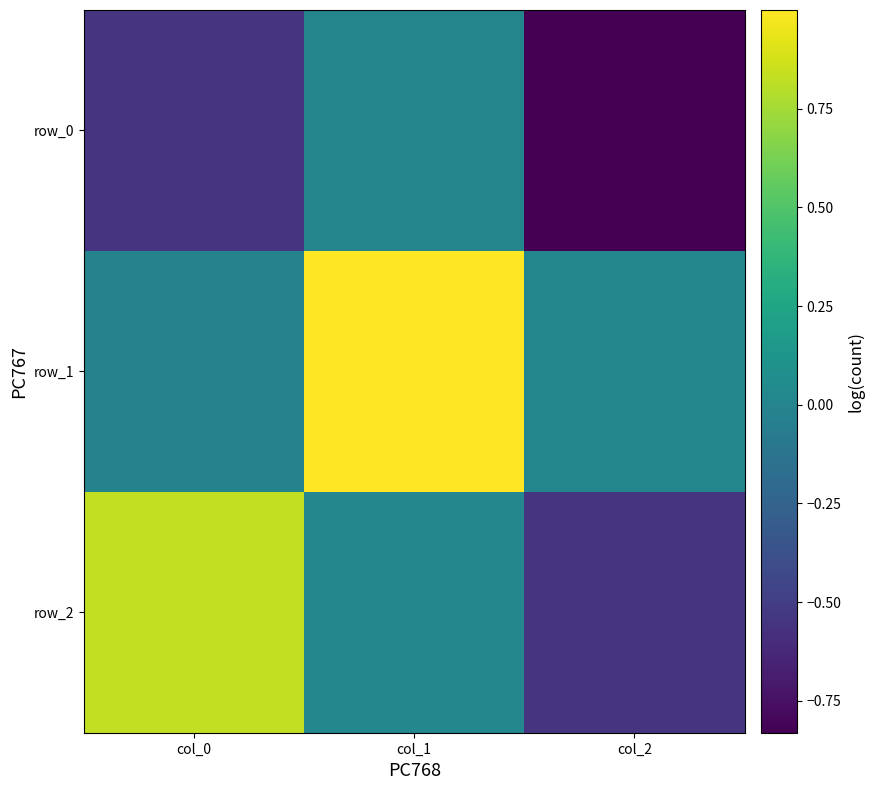

The value of row_0 at col_1 is 0.0. True or false?

False